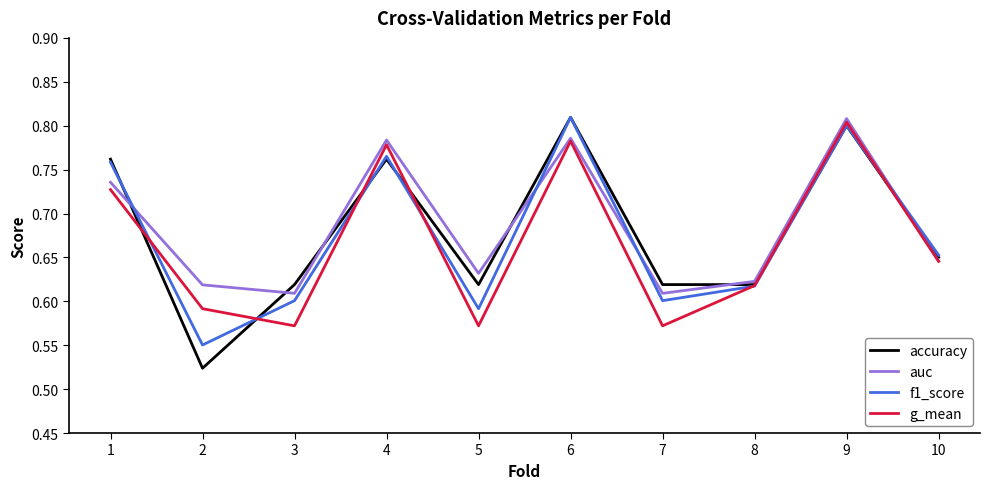

How many lines are shown in the chart?

4